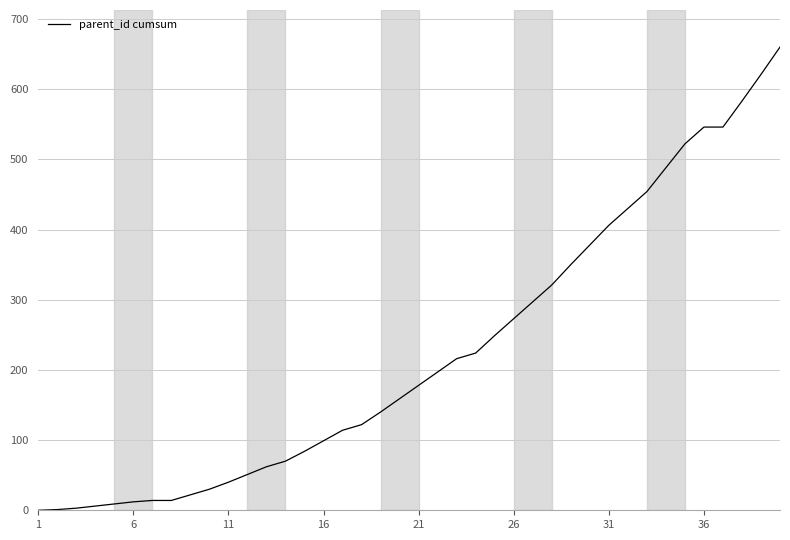

What is the maximum value shown in the chart?

660